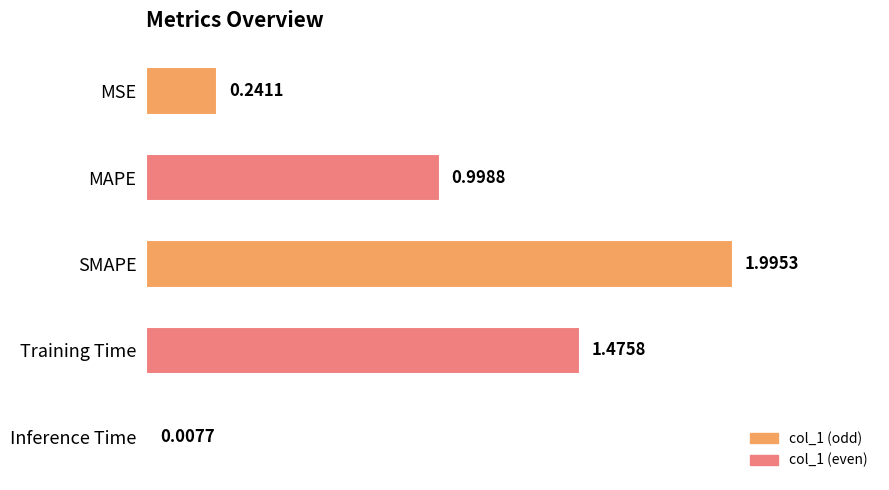

List the labels in order of value, smallest first.

Inference Time, MSE, MAPE, Training Time, SMAPE